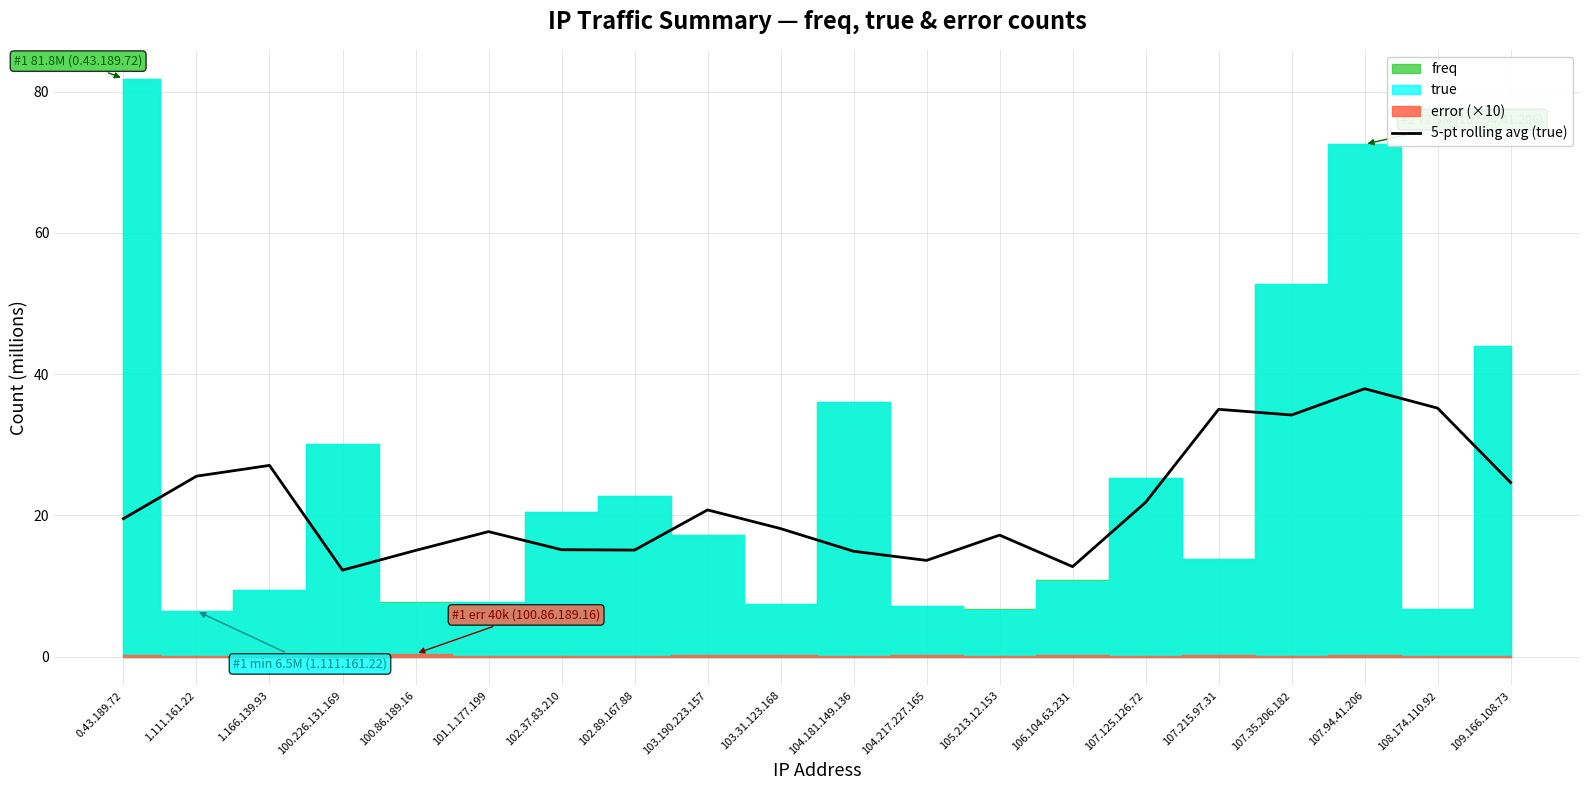

Is it true that the value at 102.37.83.210 is 24.4?

False